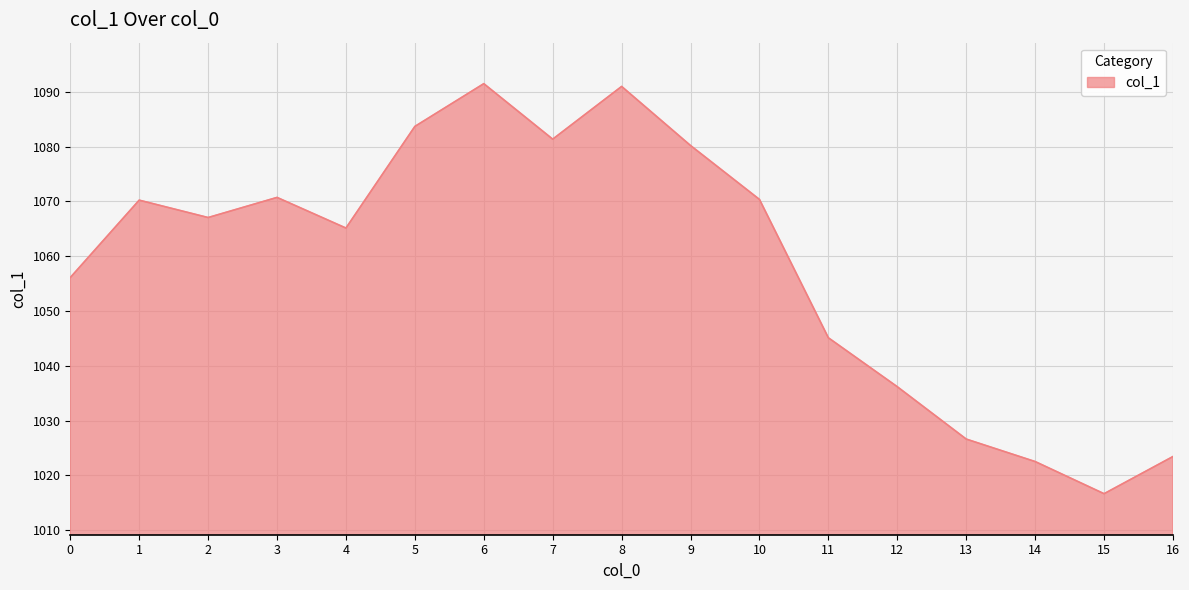

True or false: the data has more than 0 interior local peaks.

True